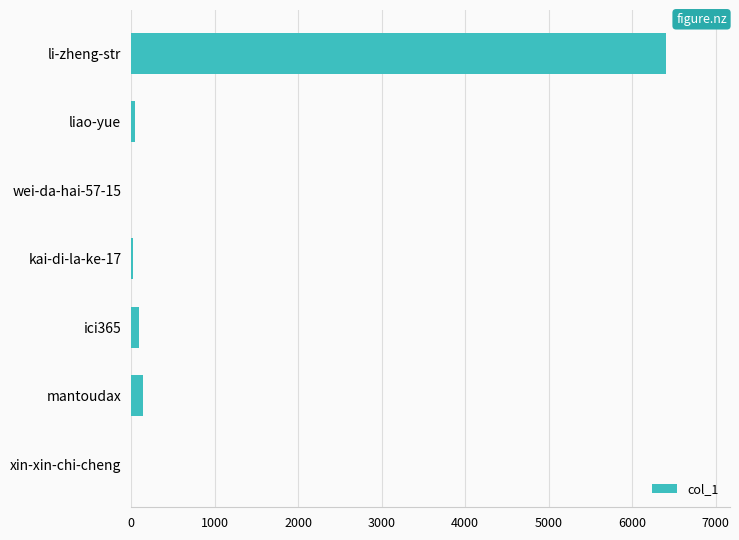

What is the change in value from mantoudax to li-zheng-str?

+6253